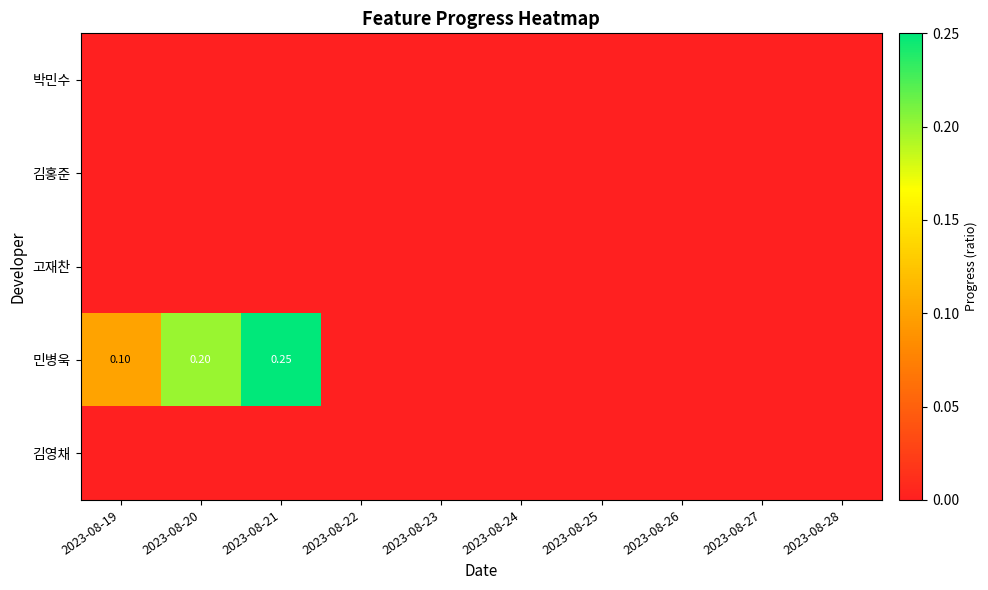

What is the sum of all 민병욱 values?

0.6